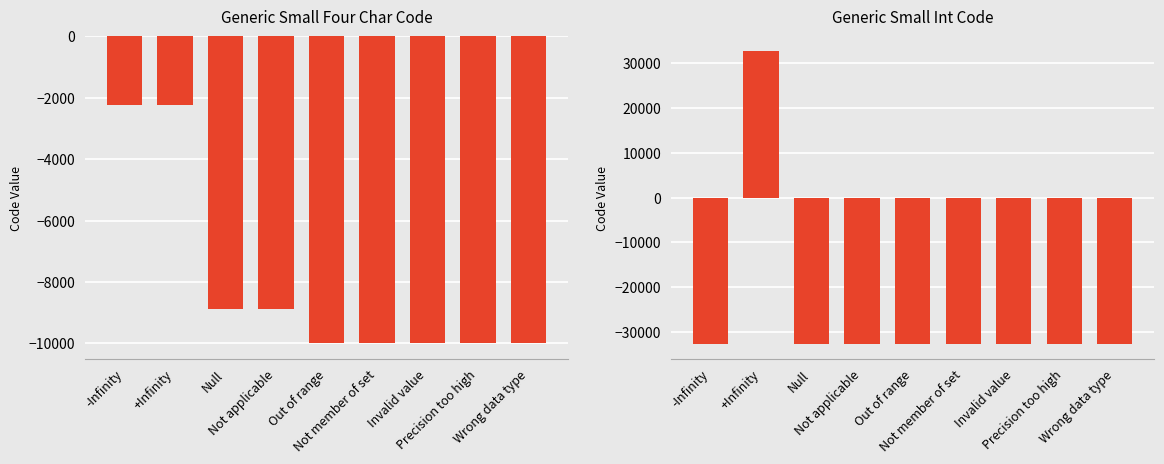

True or false: Generic Small Int Code has a value of -21674 at Invalid value.

False